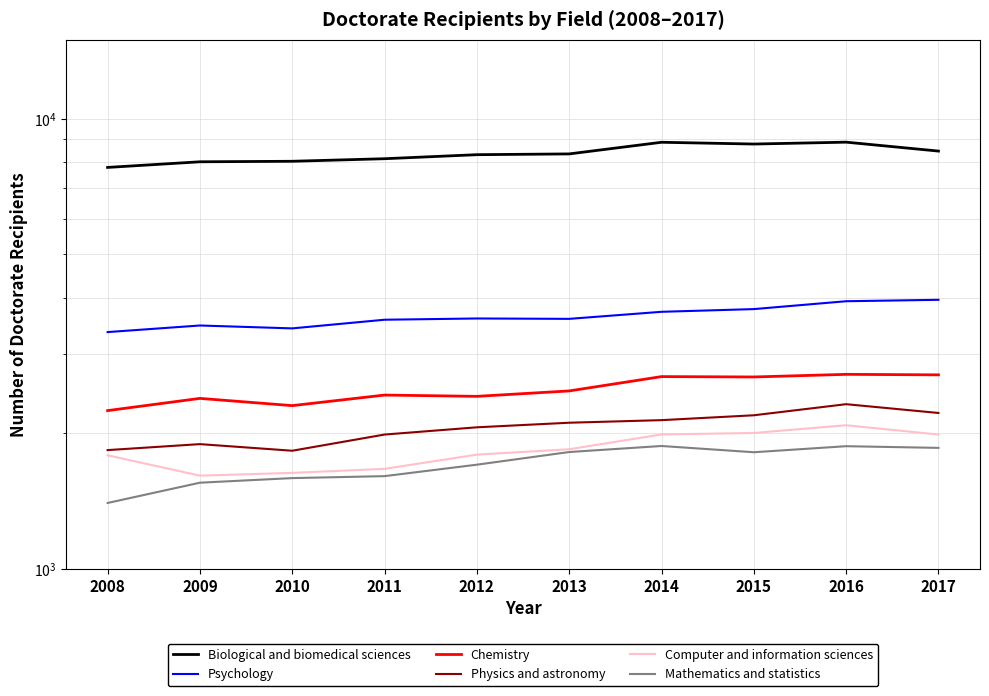

What is the maximum value for Mathematics and statistics?

1874